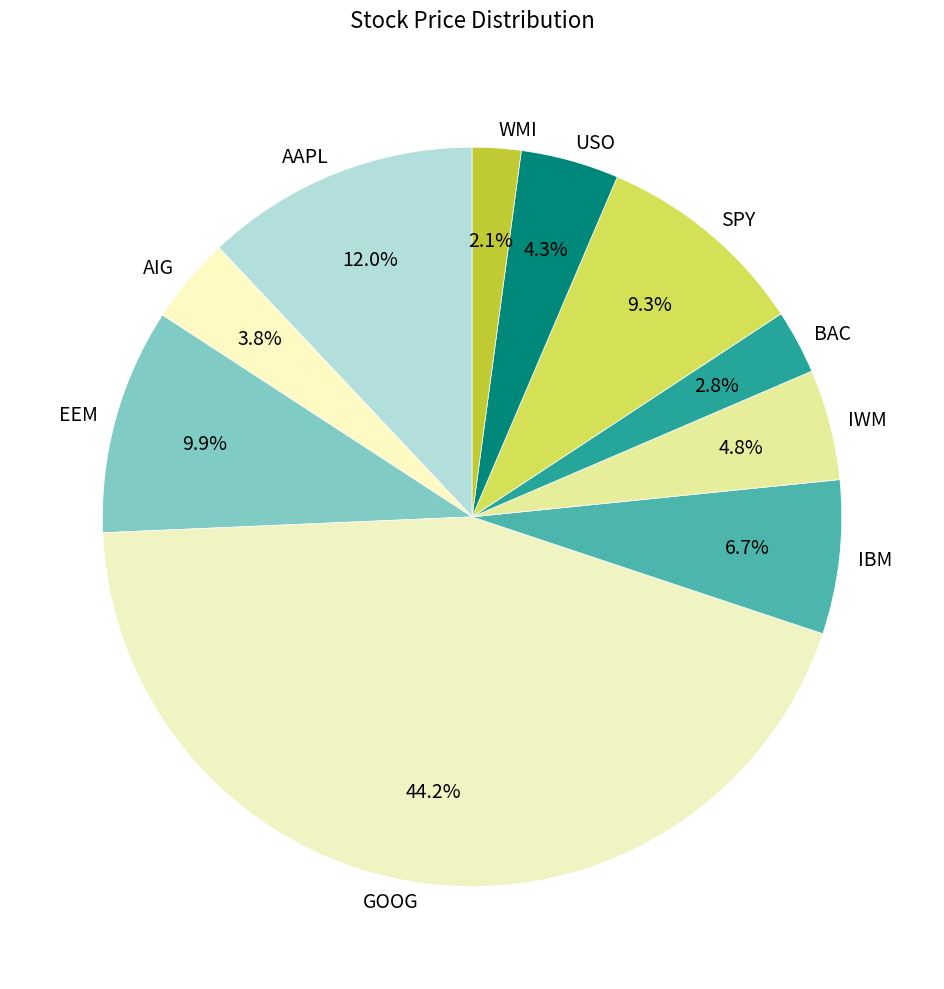

Approximately how many times larger is the value at AAPL compared to WMI?

5.7